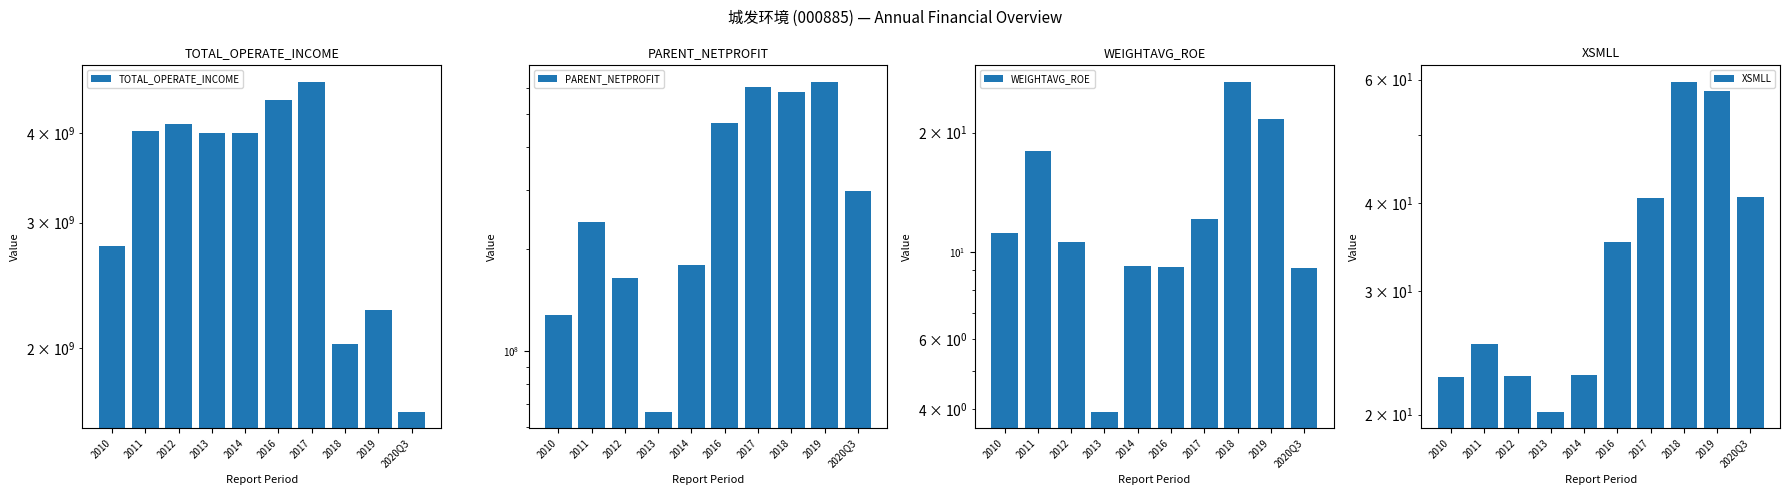

At 2011, list the series in order from smallest to largest.

WEIGHTAVG_ROE, XSMLL, PARENT_NETPROFIT, TOTAL_OPERATE_INCOME